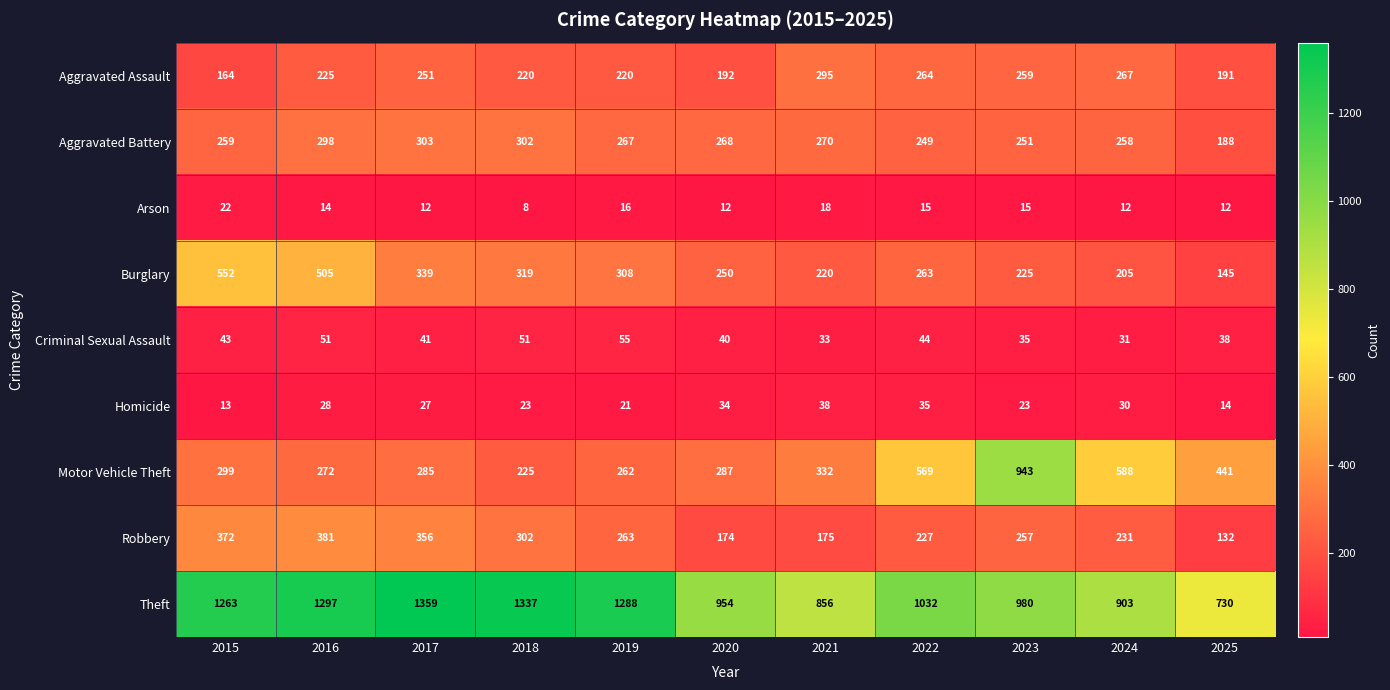

At how many categories does at least one series exceed 704?

11